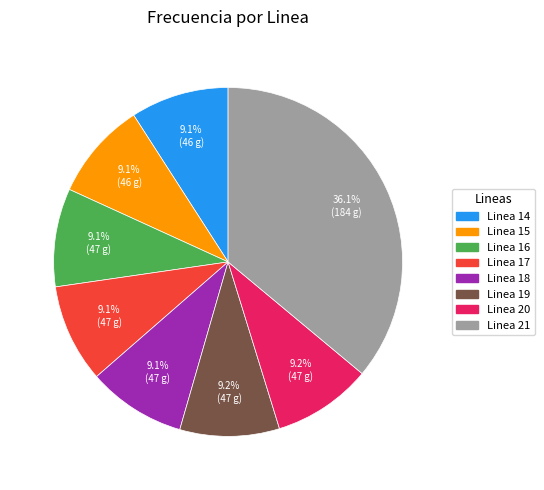

Is there a majority slice in this chart?

No